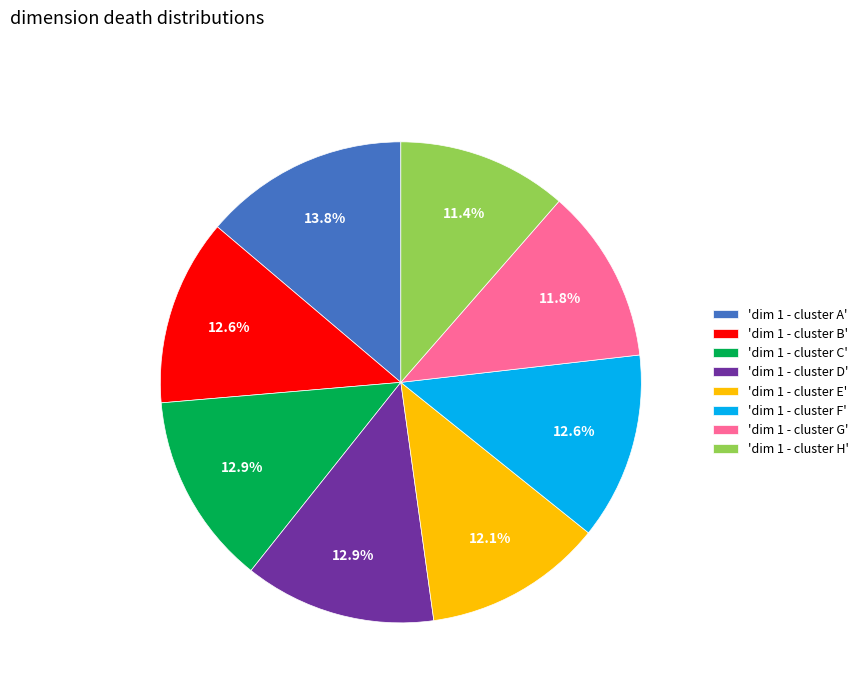

What is the largest slice in the pie chart?

'dim 1 - cluster A'